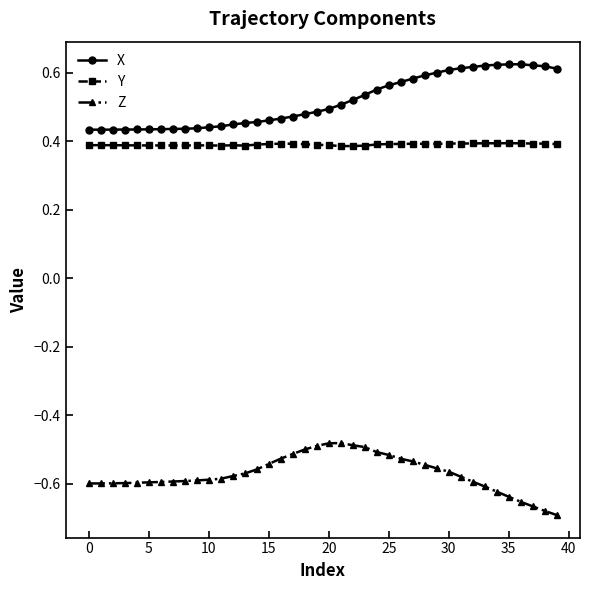

How many series are shown in this chart?

3